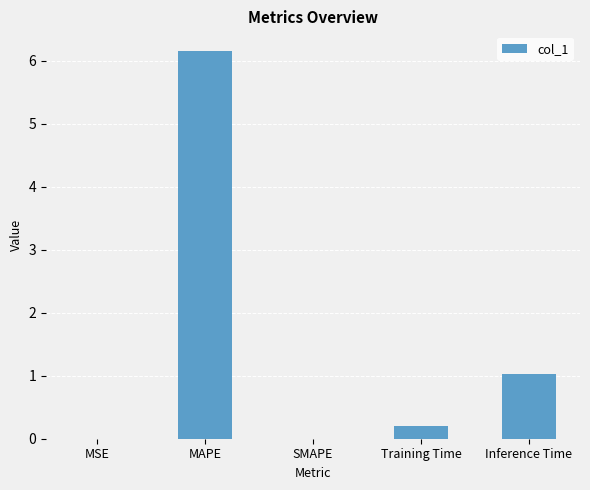

True or false: the data shows 4.3 at SMAPE.

False